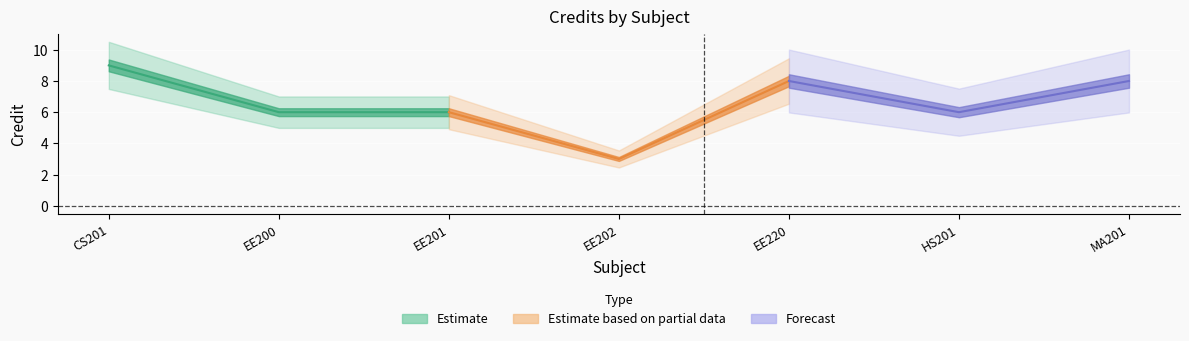

At which category does the data reach its first local valley?

EE202